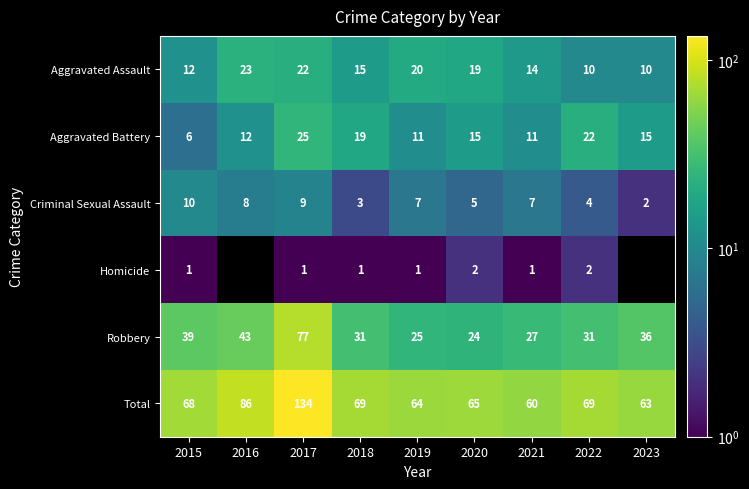

At which label is Aggravated Assault closest to 16?

2018